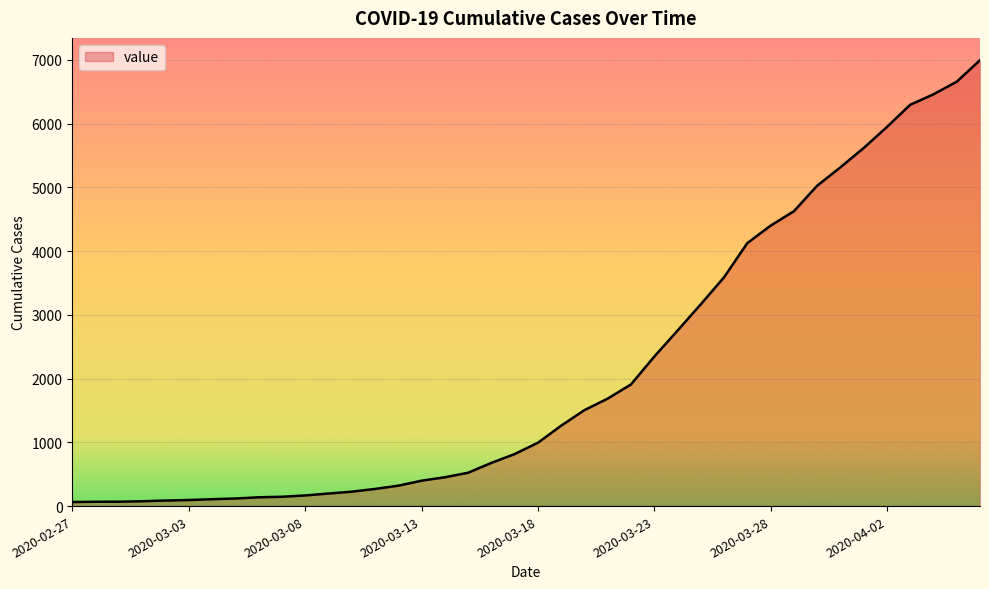

What is the difference between the maximum and minimum values?

6931